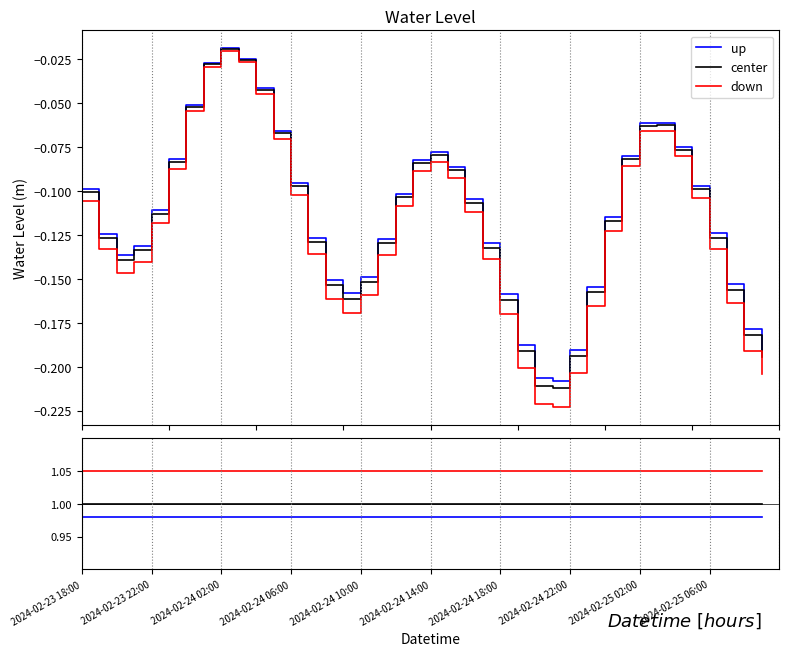

The center series shows 1.5 at 30. True or false?

False